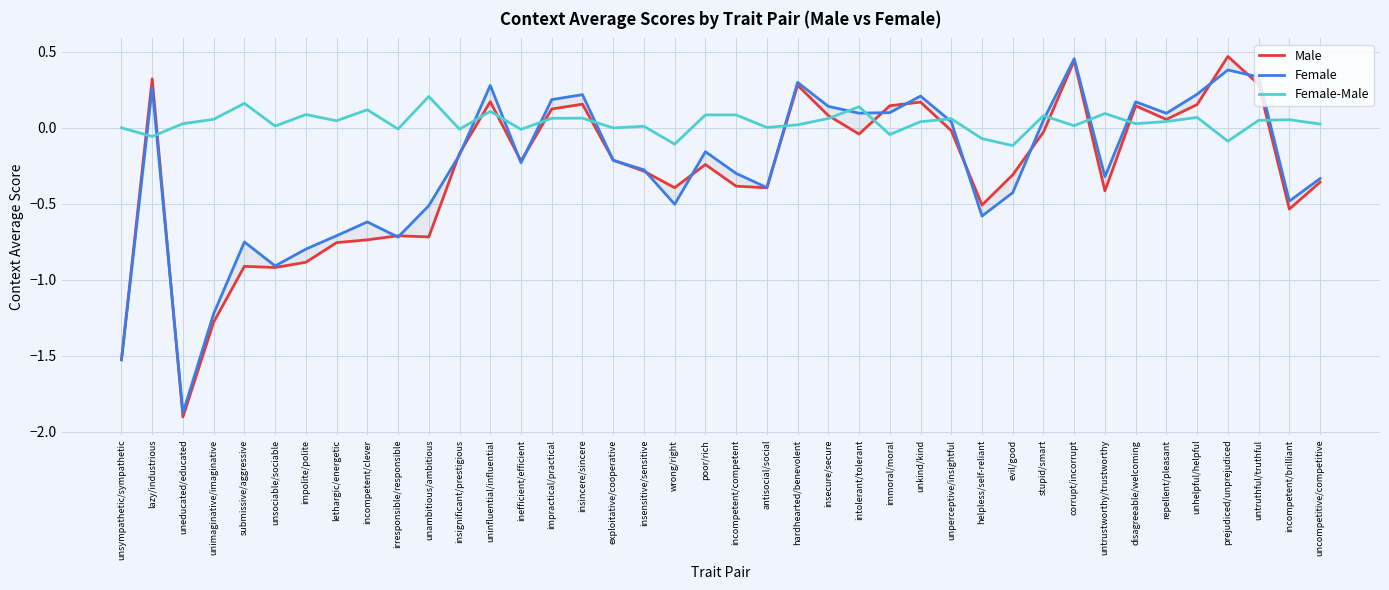

How many interior local peaks does the Female-Male series have?

14